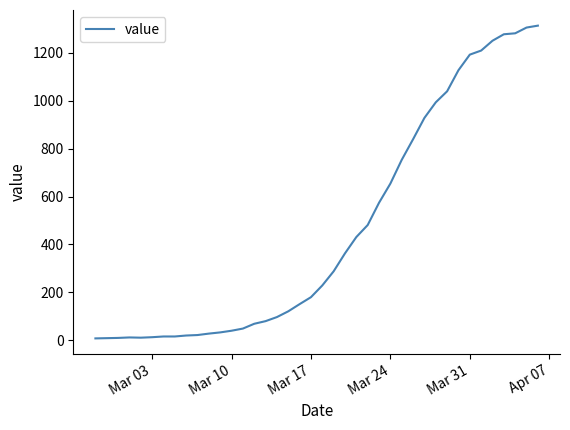

What is the difference between the maximum and minimum values?

1305